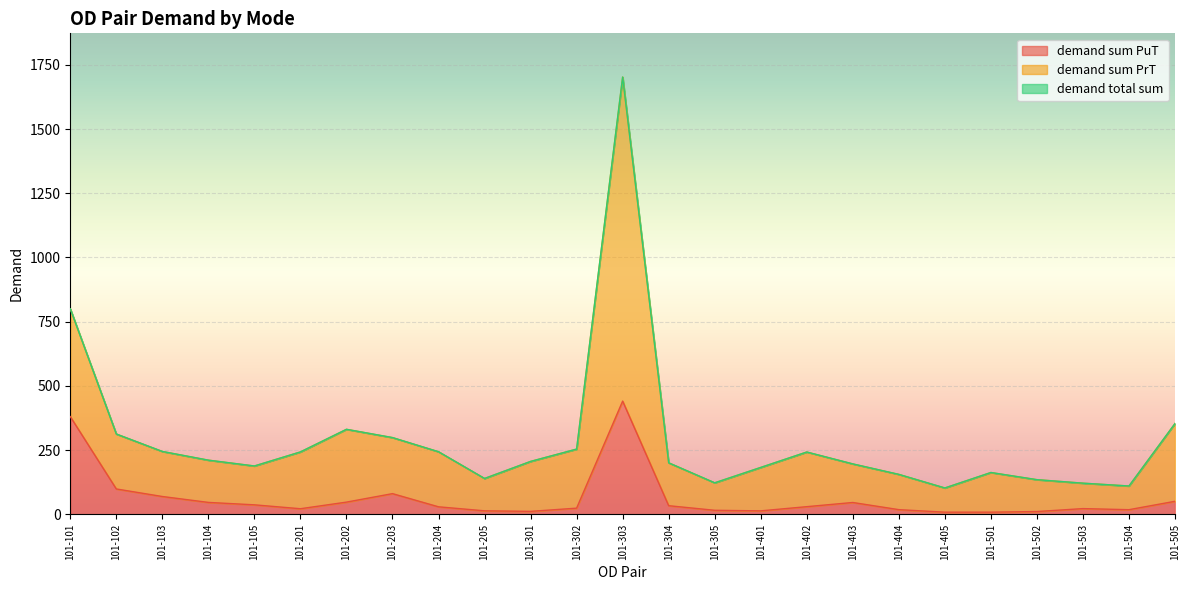

What is the maximum value shown in the chart?

1702.3